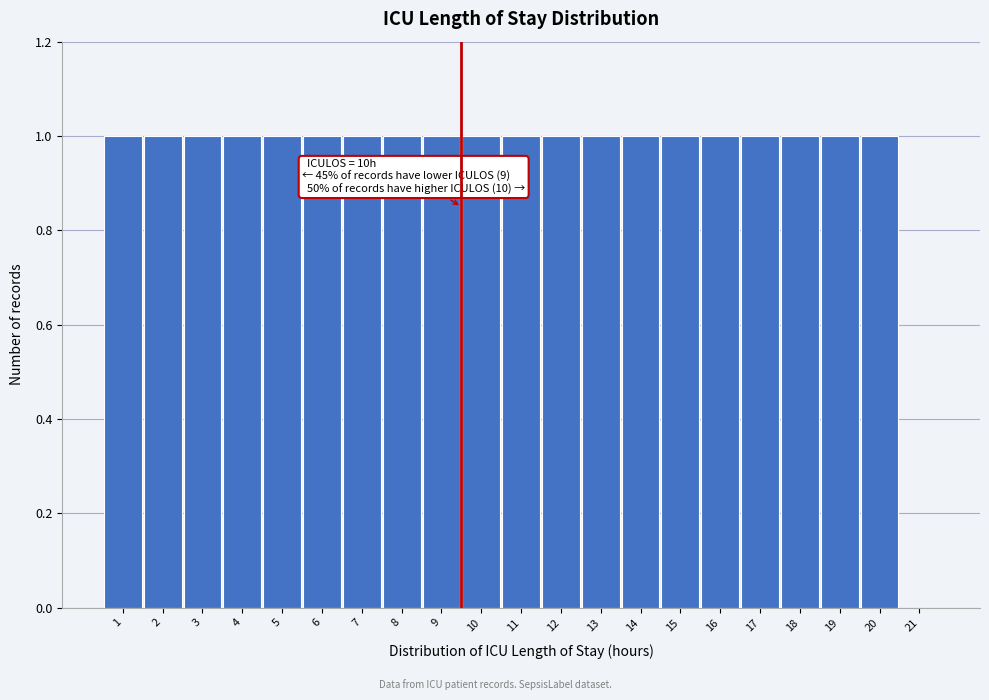

Reading left to right, what are all the values shown in this chart?

1=1	2=1	3=1	4=1	5=1	6=1	7=1	8=1	9=1	10=1	11=1	12=1	13=1	14=1	15=1	16=1	17=1	18=1	19=1	20=1	21=0